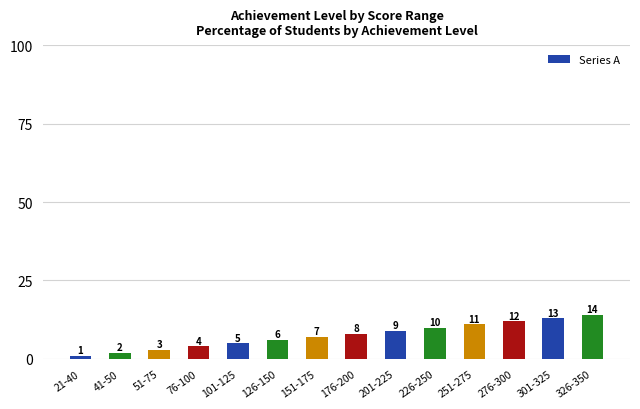

How many distinct data groups are displayed?

1